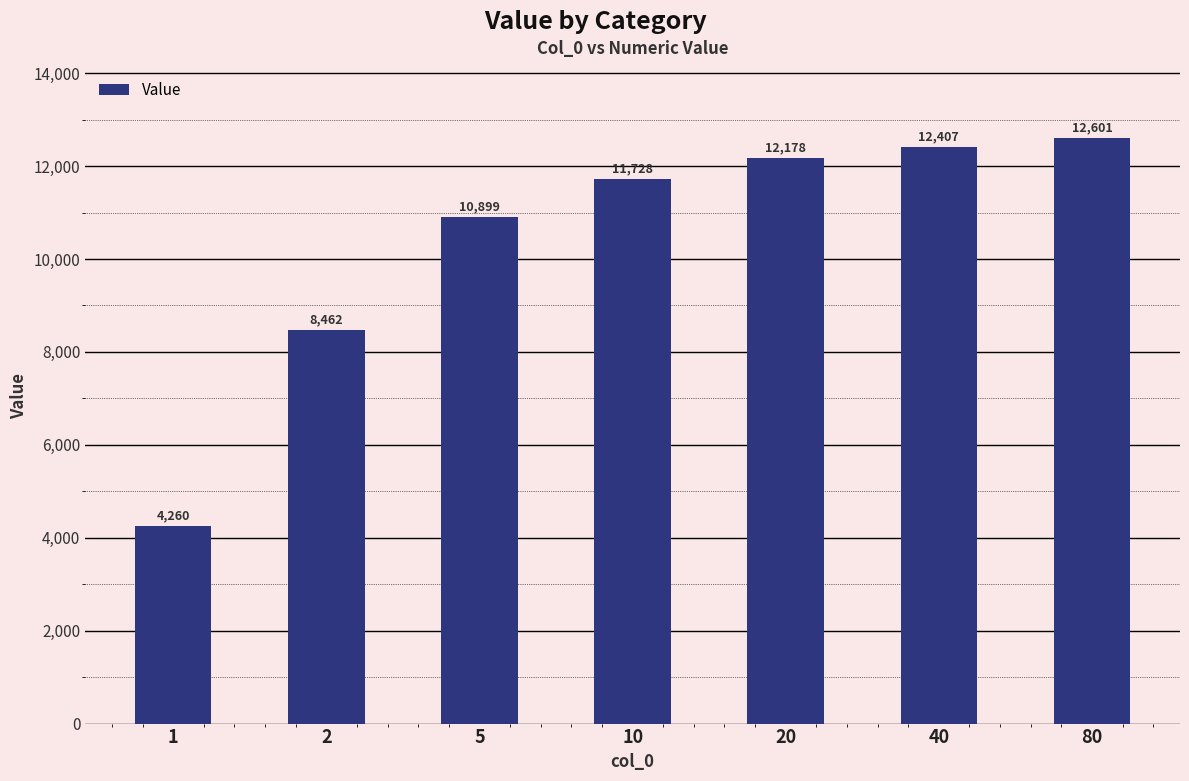

What is the value of the 6th bar from the left?

12407.0